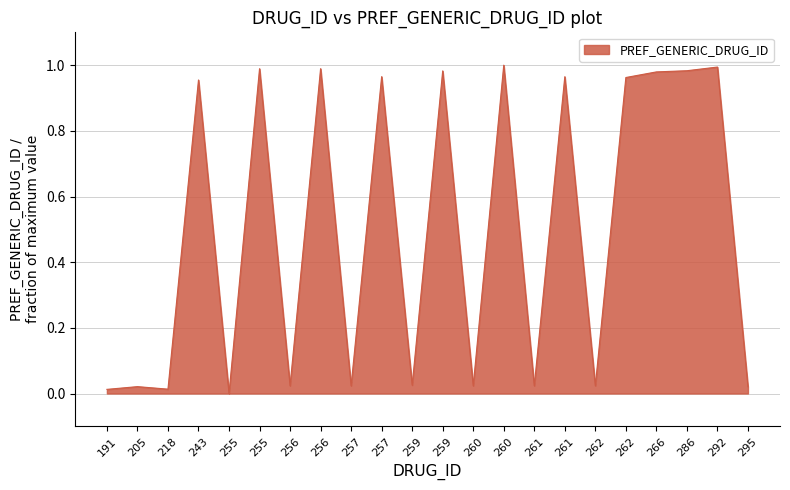

Does the chart display data point markers on the line(s)?

No